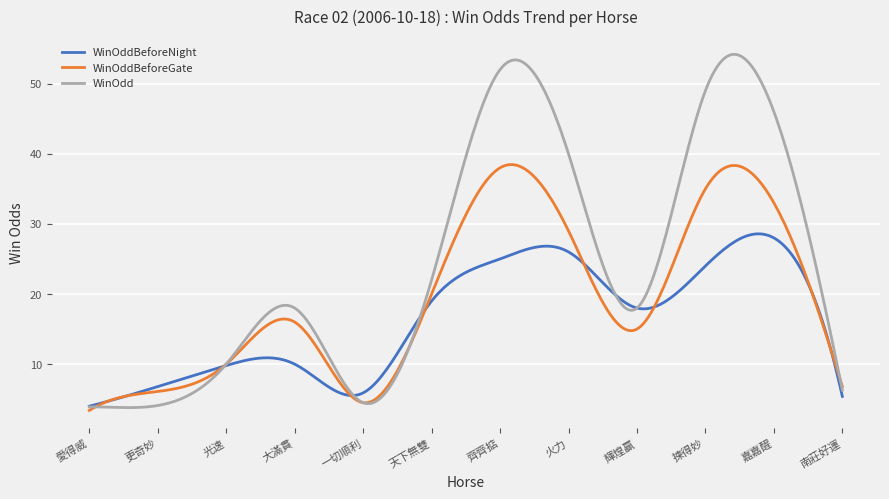

List the series in order of their overall mean, lowest first.

WinOddBeforeNight, WinOddBeforeGate, WinOdd